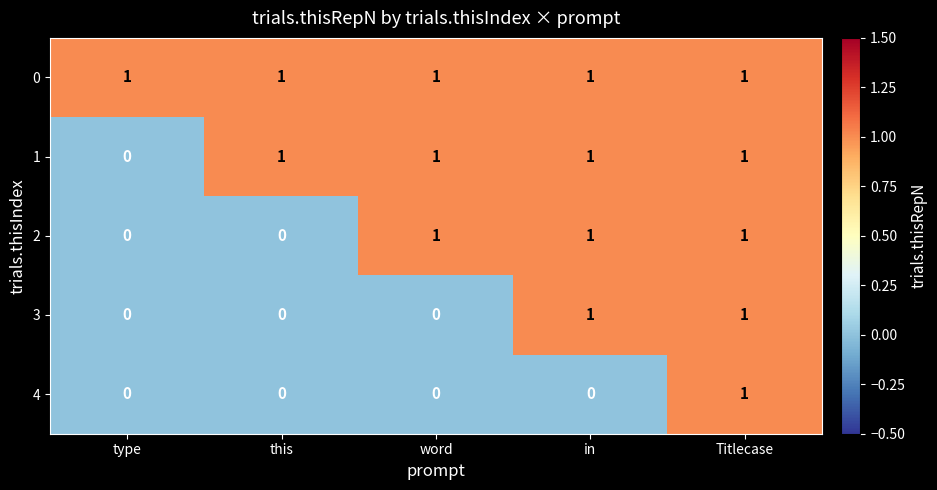

Reading left to right, what are all the values shown in this chart?

0: 1	1	1	1	1
1: 0	1	1	1	1
2: 0	0	1	1	1
3: 0	0	0	1	1
4: 0	0	0	0	1